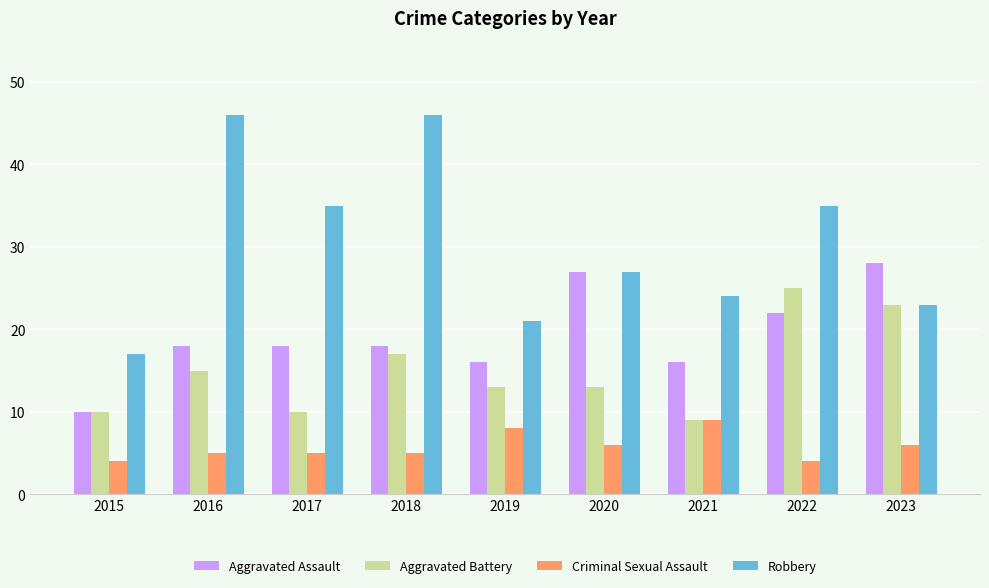

What is the greatest value displayed?

46